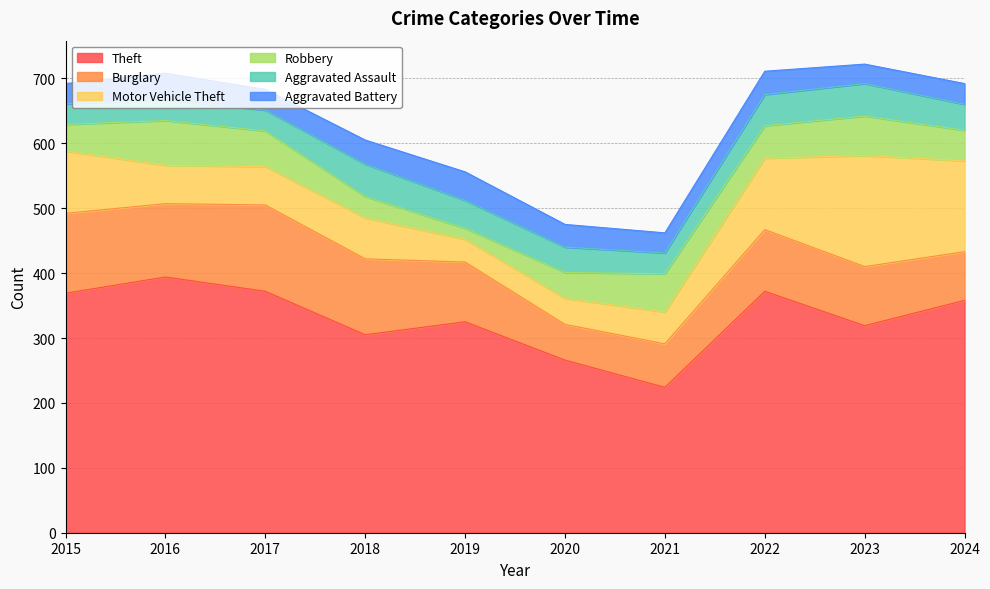

At how many categories does at least one series exceed 284?

8